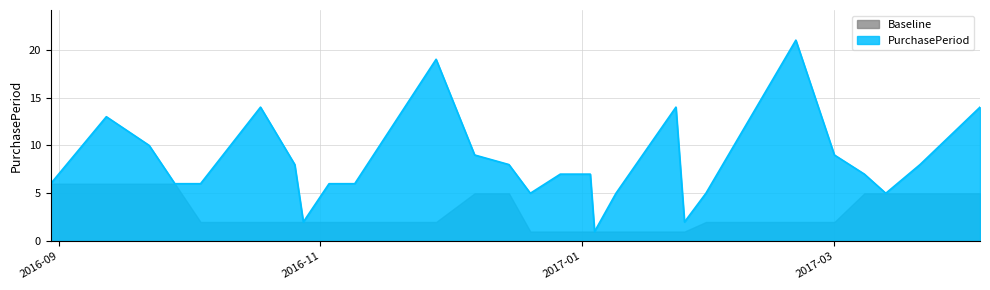

True or false: the data shows 2 at 2016-10-28.

True